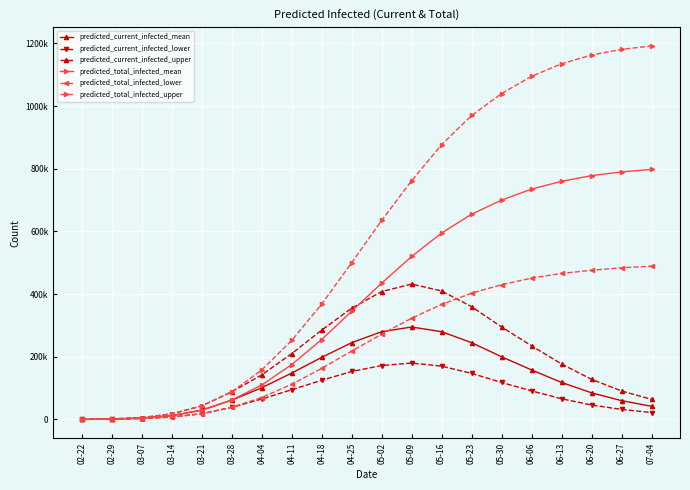

Is this an area chart (filled region under the line)?

No